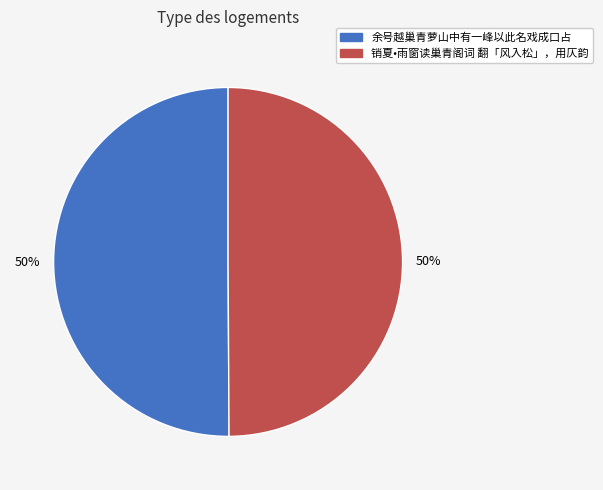

To the nearest percent, what portion does 余号越巢青萝山中有一峰以此名戏成口占 represent?

50%